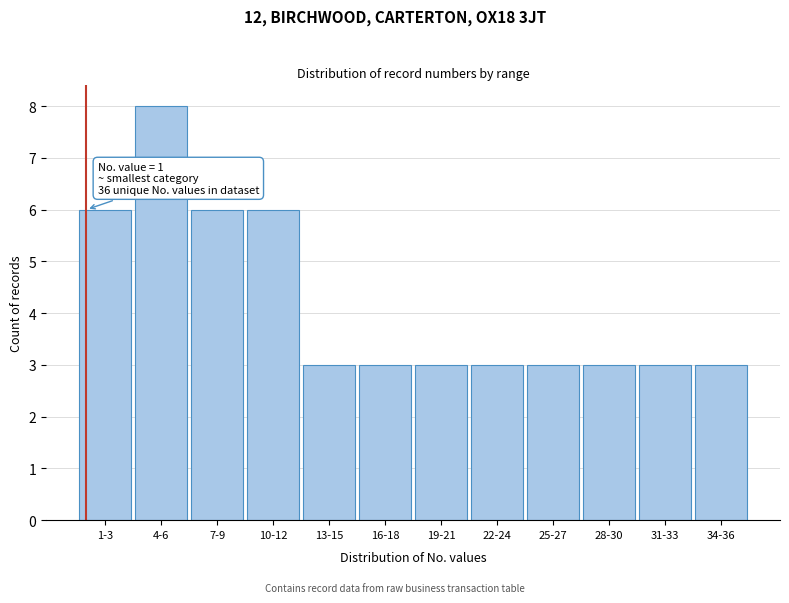

Reading left to right, transcribe all the data shown in this chart.

1-3=6	4-6=8	7-9=6	10-12=6	13-15=3	16-18=3	19-21=3	22-24=3	25-27=3	28-30=3	31-33=3	34-36=3